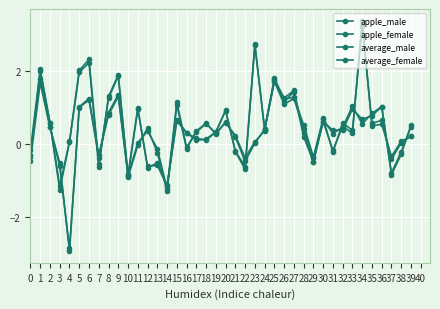

How many lines are shown in the chart?

4